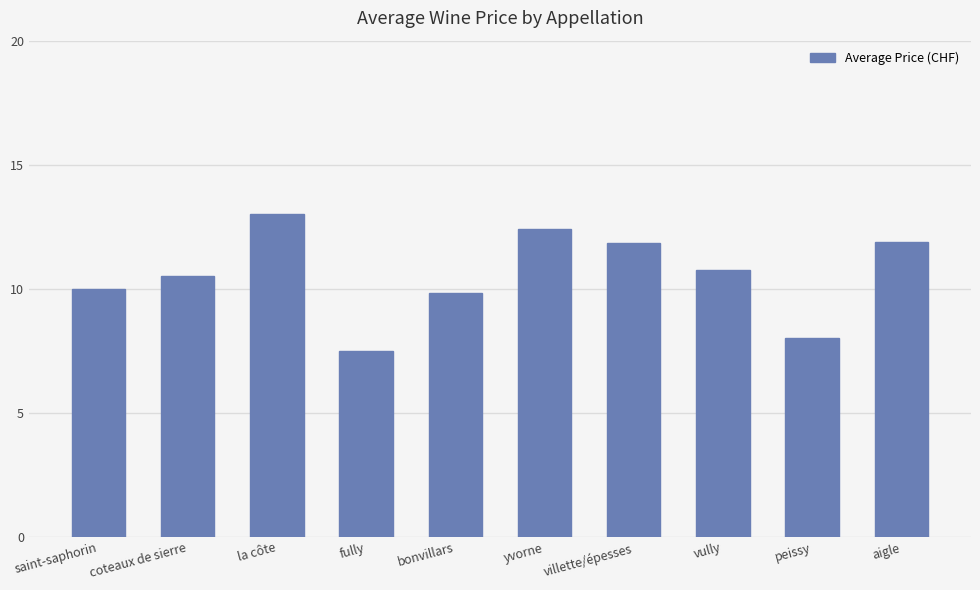

What is the difference between the maximum and minimum values?

5.5